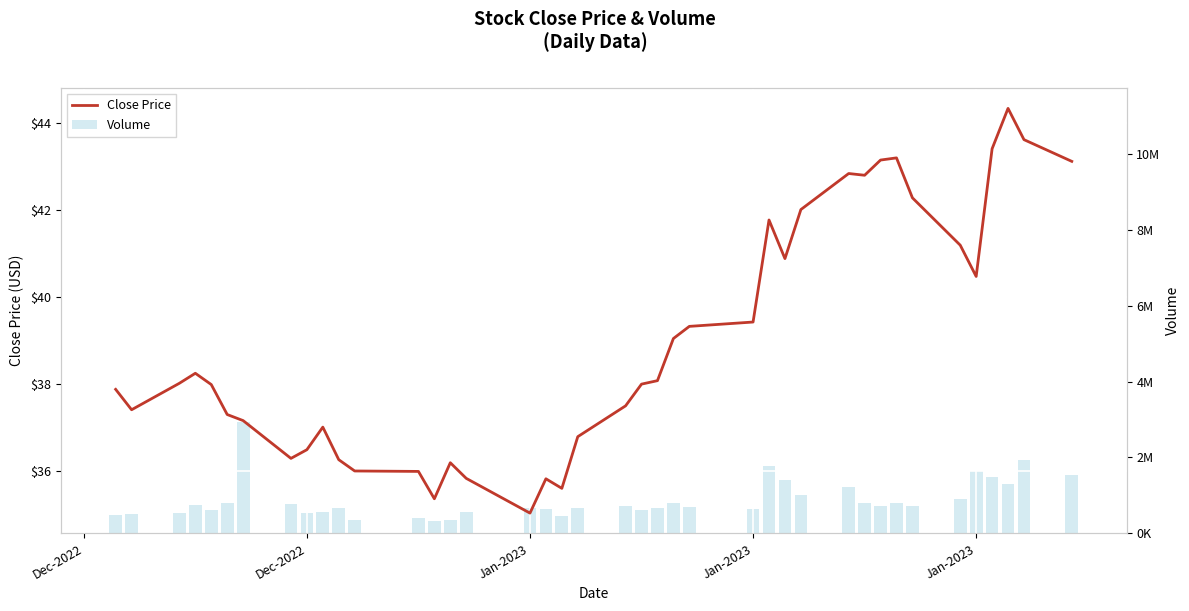

What is the difference between the second highest and second lowest values in the Volume series?

1598500.0